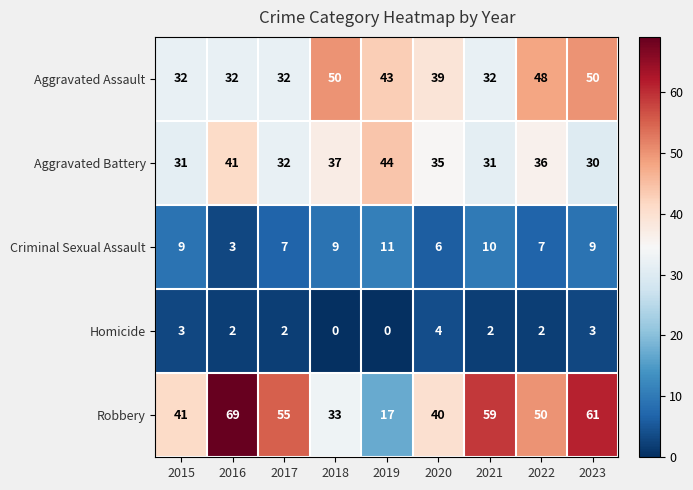

List the series in order of their peak value, highest first.

Robbery, Aggravated Assault, Aggravated Battery, Criminal Sexual Assault, Homicide